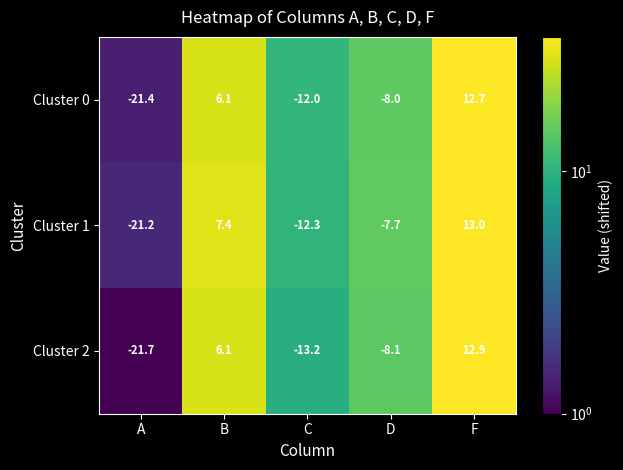

What is the sum of all Cluster 1 values?

-20.8